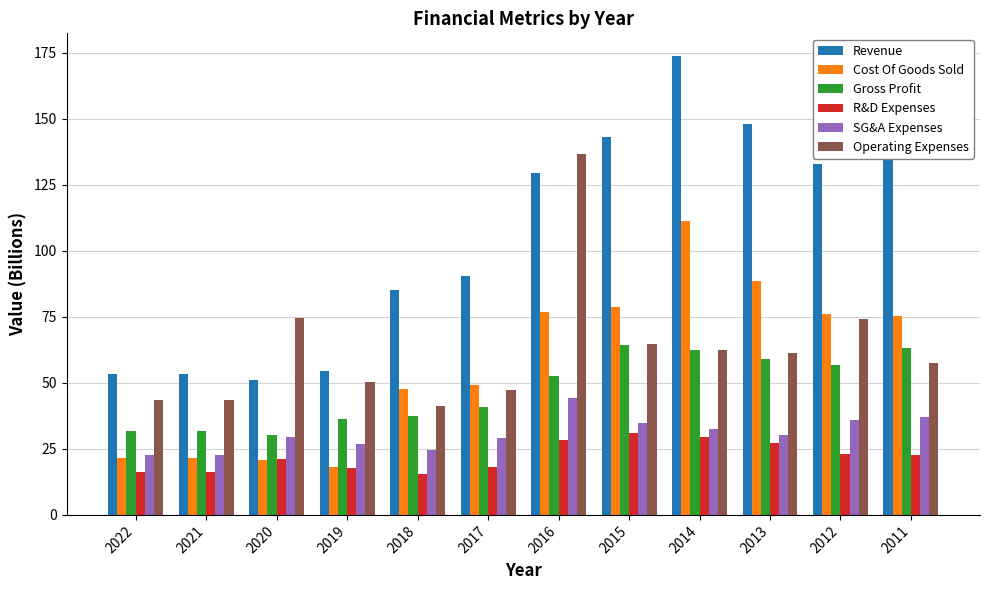

Which label corresponds to the largest value in the chart?

2014